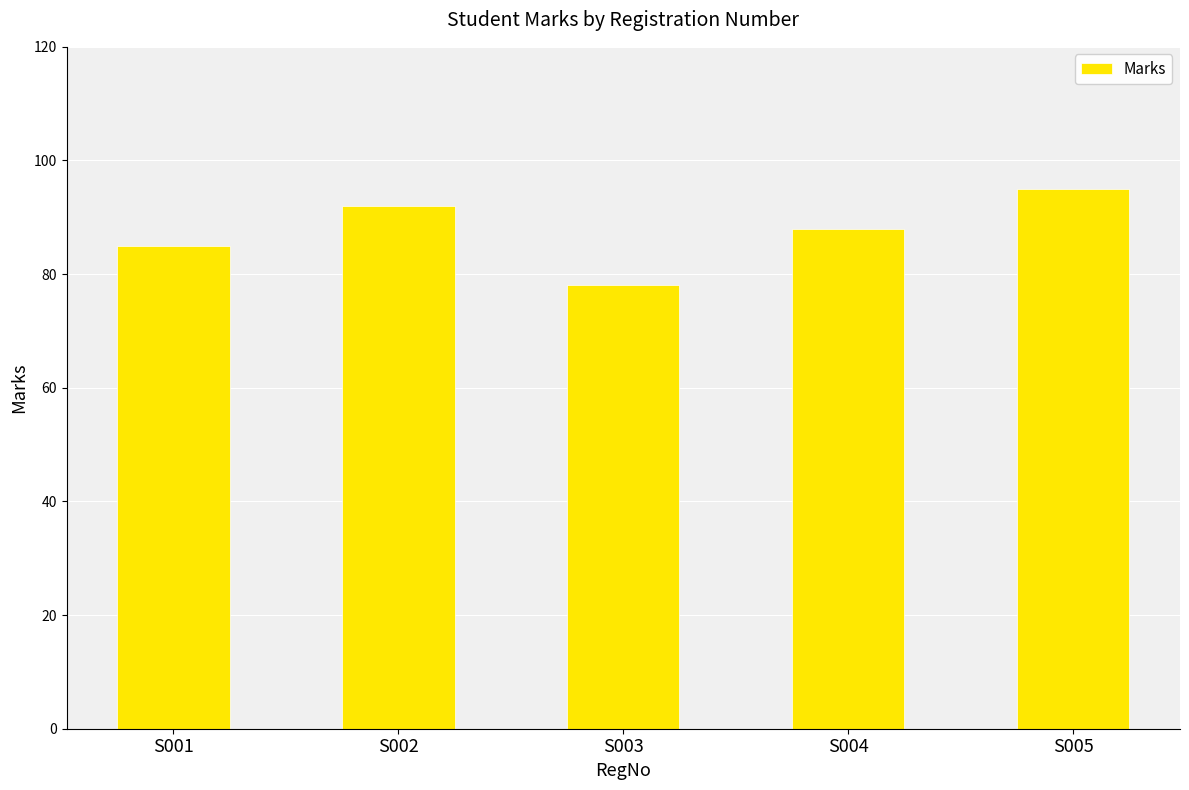

Approximately how many times larger is the value at S005 compared to S001?

1.1